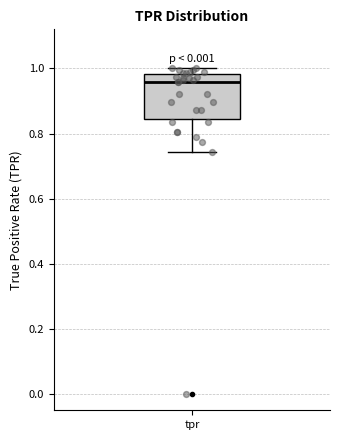

Transcribe this box plot: give where the median line is, the range the box spans, and where the two whiskers end, as read against the y-axis. The values are not printed on the chart, so give them approximately, as read against the axis.

median 0.96, box 0.84 to 0.98, whiskers 0.74 to 1.00